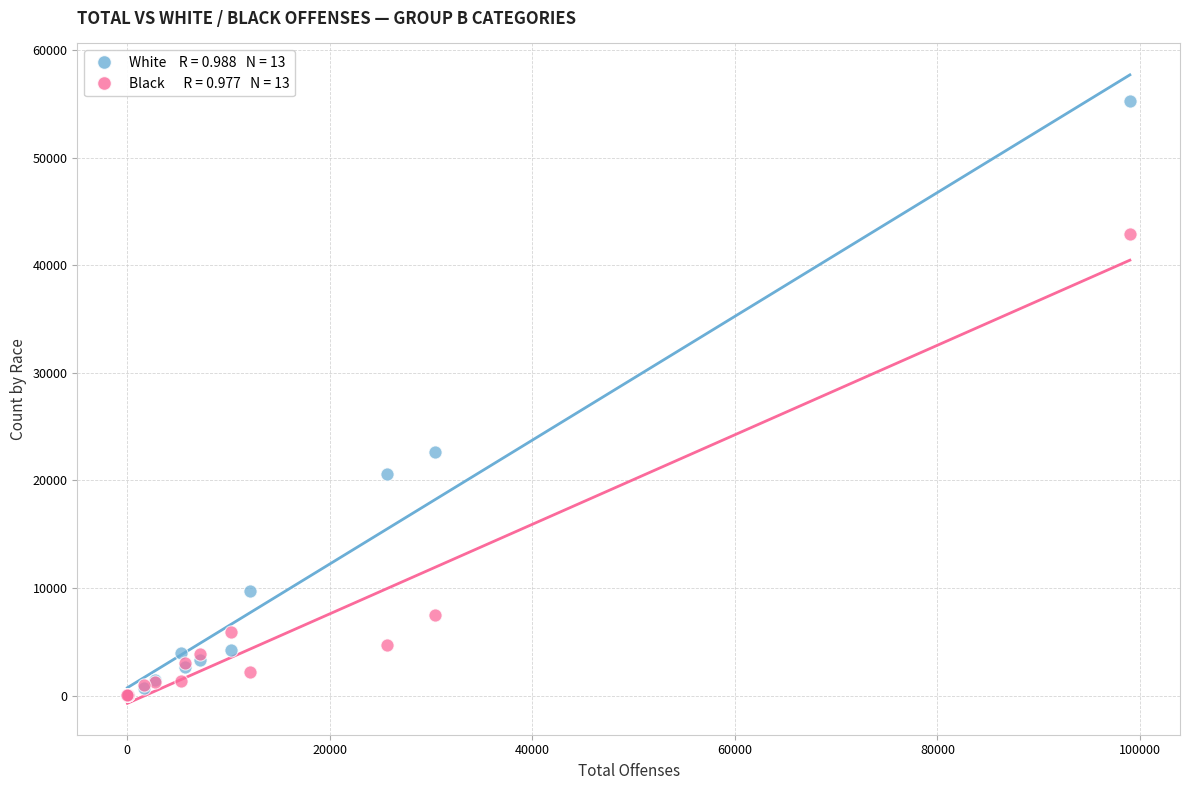

Across all series, what Y value is closest to 27632?

22638